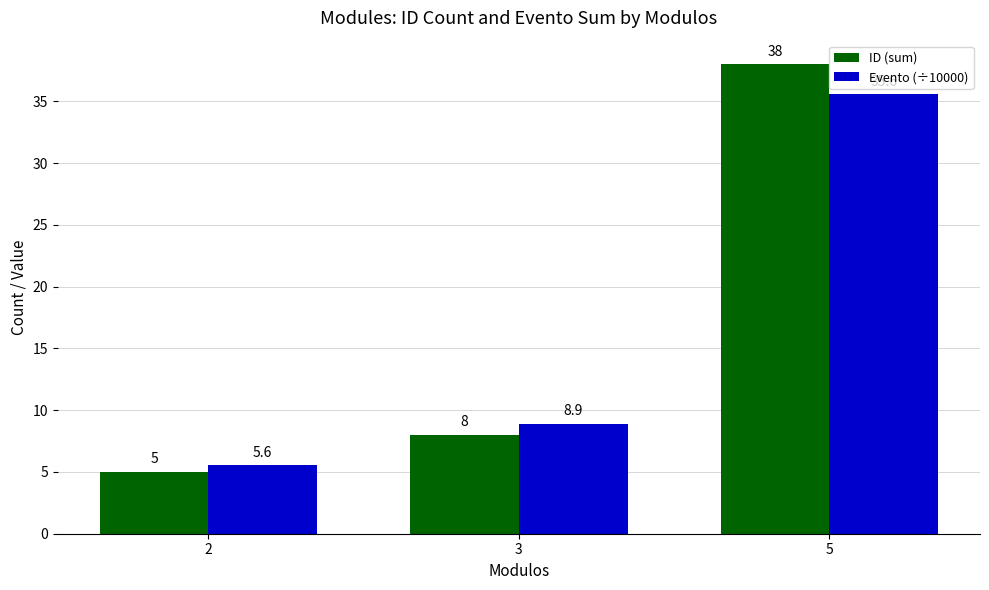

List the series in order of their overall mean, lowest first.

Evento (÷10000), ID (sum)